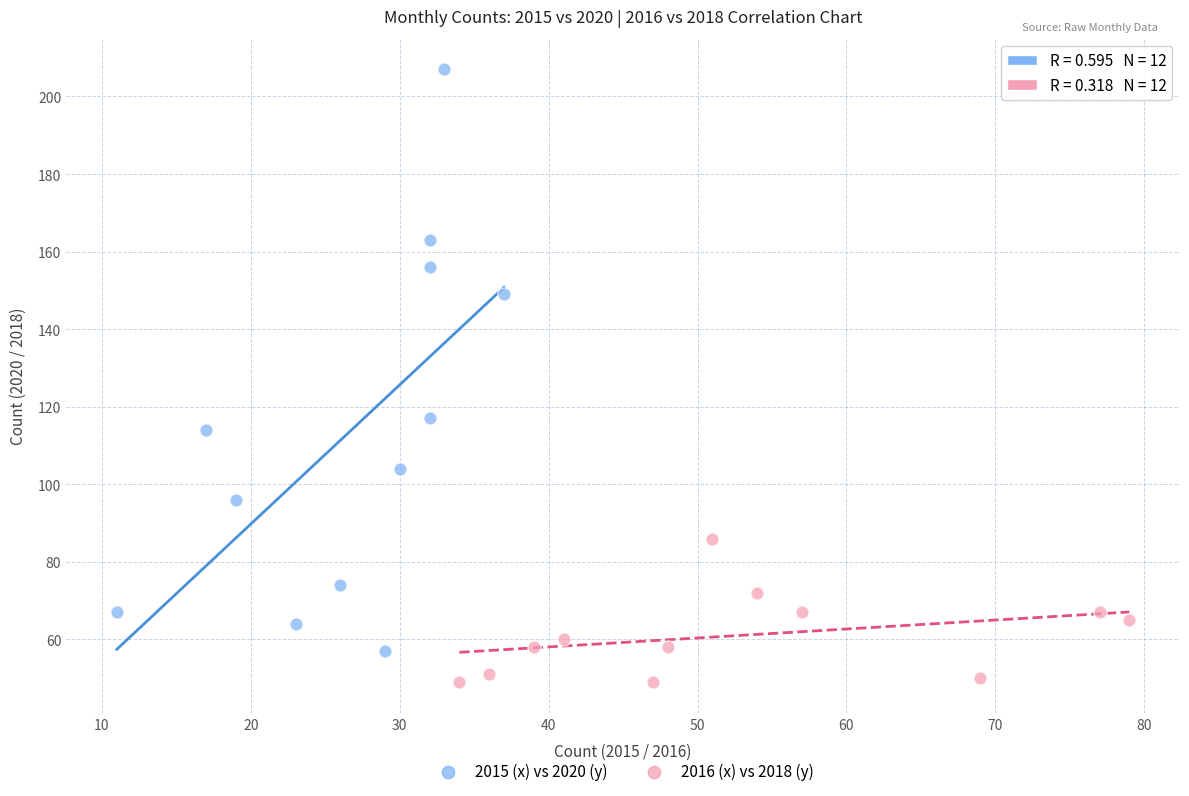

Which series has the widest spread of Y values?

2015 (x) vs 2020 (y)